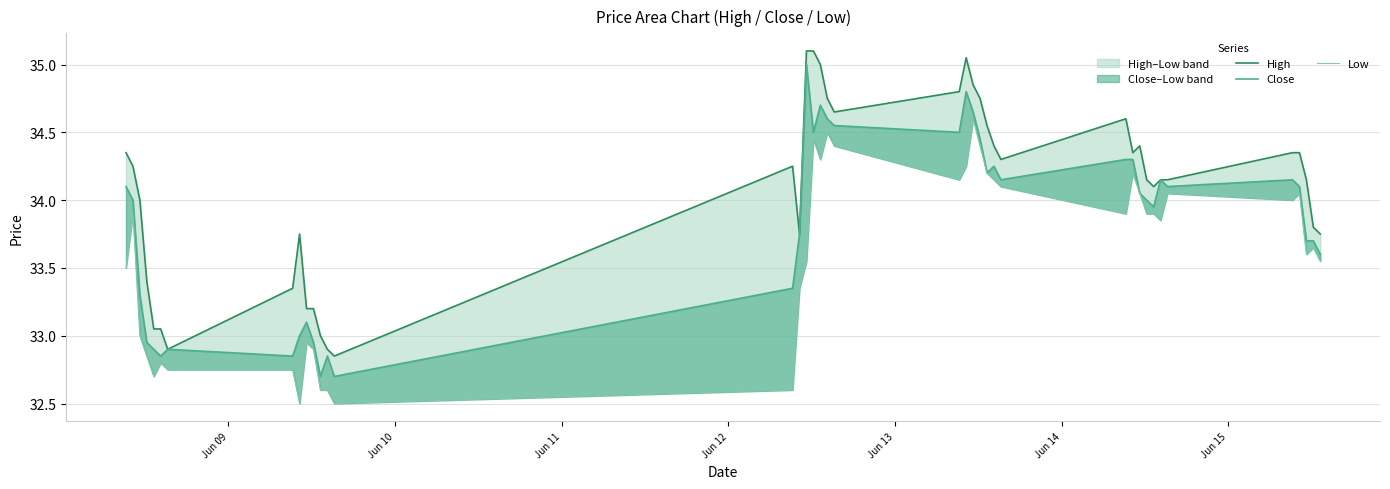

List the series in order of their overall mean, highest first.

High, Close, Low